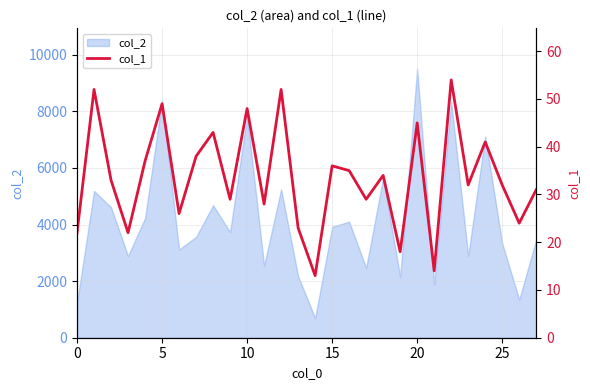

True or false: the data shows 48 at 10.

True